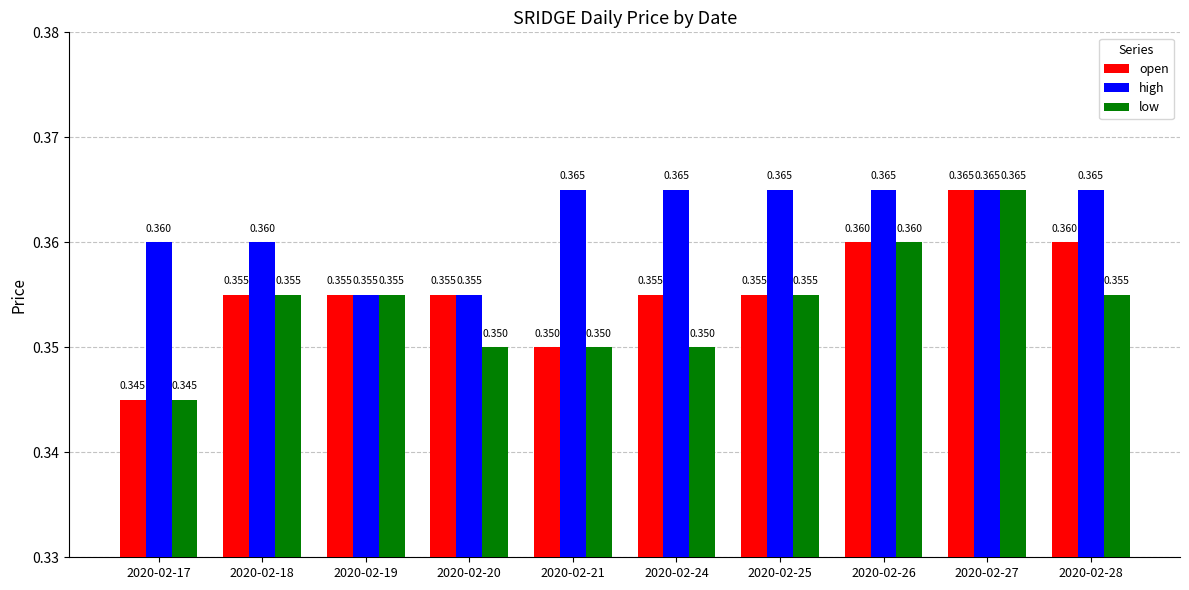

Rank the series by their average value, from lowest to highest.

low, open, high